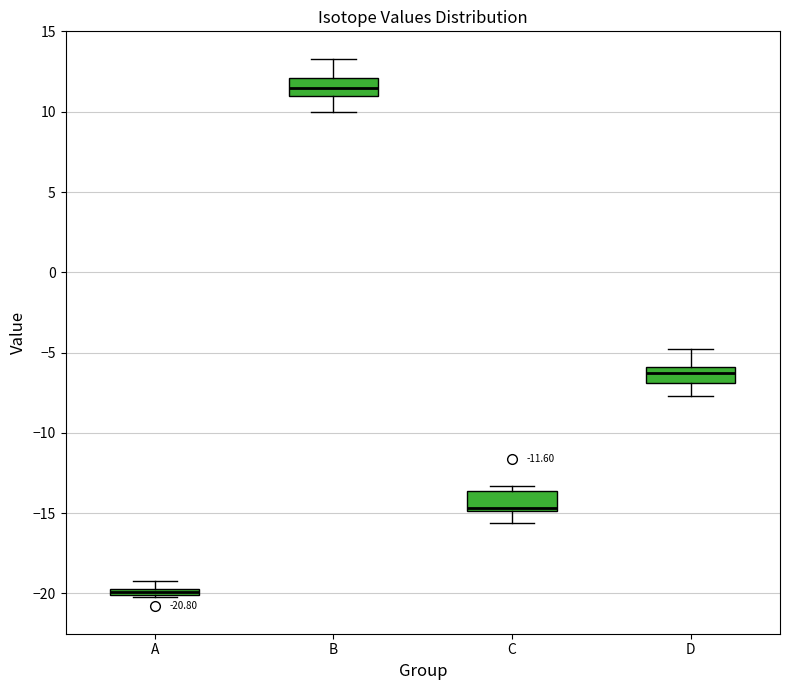

Which box's median line is the lowest?

A